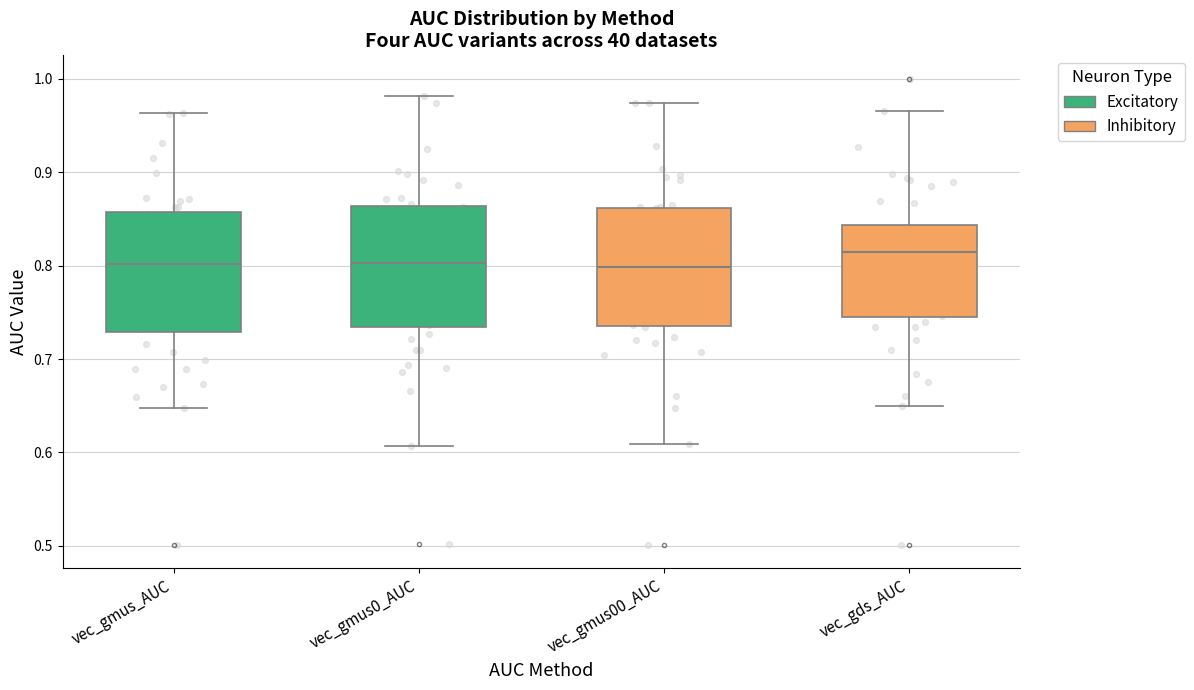

Reading left to right, transcribe this box plot: for each box, give where its median line is, the range the box spans, and where its two whiskers end, as read against the y-axis. The values are not printed on the chart, so give them approximately, as read against the axis.

vec_gmus_AUC: median 0.80, box 0.73 to 0.86, whiskers 0.65 to 0.96
vec_gmus0_AUC: median 0.80, box 0.73 to 0.86, whiskers 0.61 to 0.98
vec_gmus00_AUC: median 0.80, box 0.74 to 0.86, whiskers 0.61 to 0.97
vec_gds_AUC: median 0.81, box 0.74 to 0.84, whiskers 0.65 to 0.96